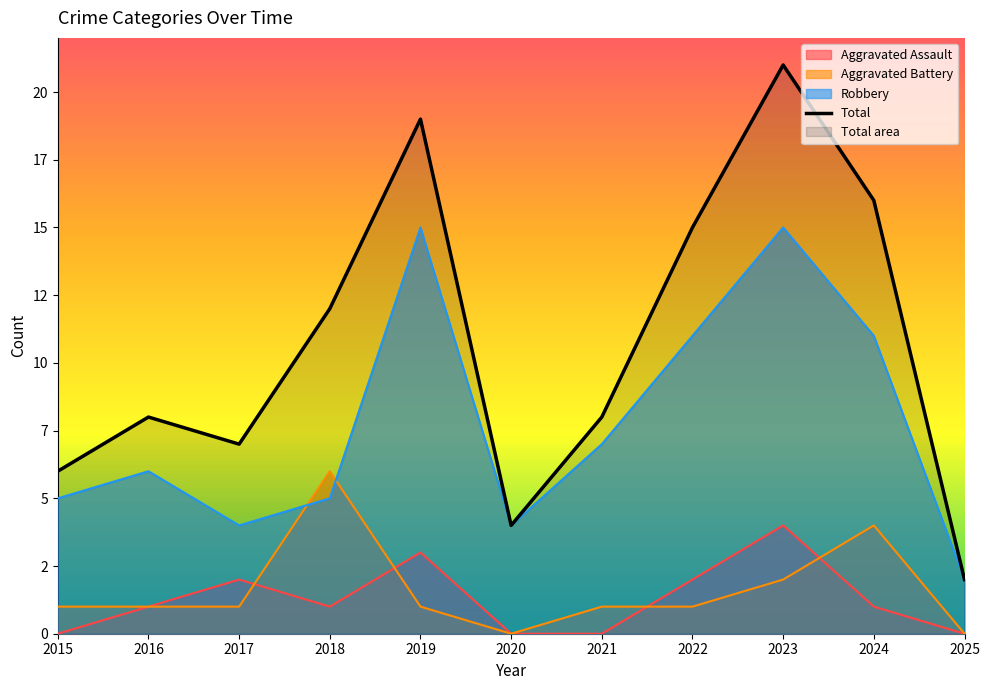

Reading left to right, transcribe all the data shown in this chart.

2015=6	2016=8	2017=7	2018=12	2019=19	2020=4	2021=8	2022=15	2023=21	2024=16	2025=2